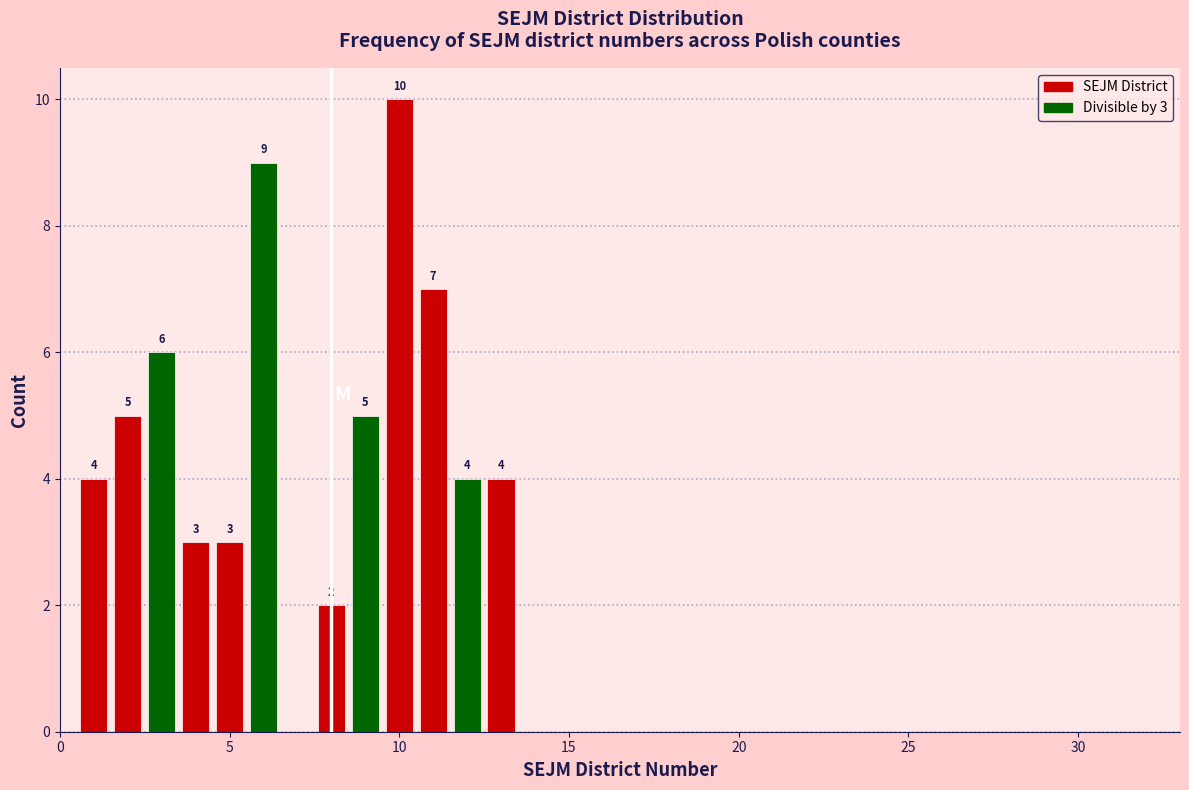

Around what value on the x-axis is the tallest bar? Give the approximate position of its centre, as read against the axis.

10.0